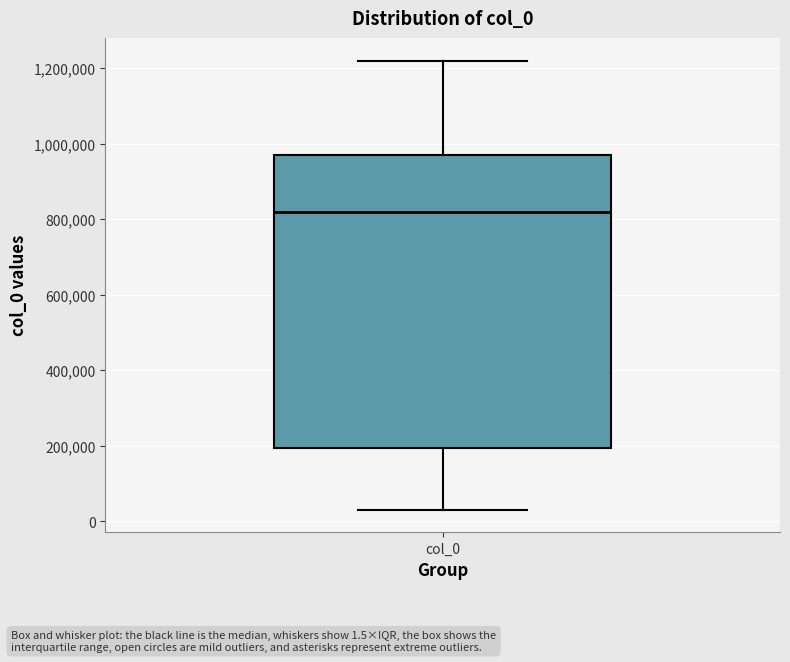

Transcribe this box plot: give where the median line is, the range the box spans, and where the two whiskers end, as read against the y-axis. The values are not printed on the chart, so give them approximately, as read against the axis.

median 820000, box 200000 to 980000, whiskers 40000 to 1220000